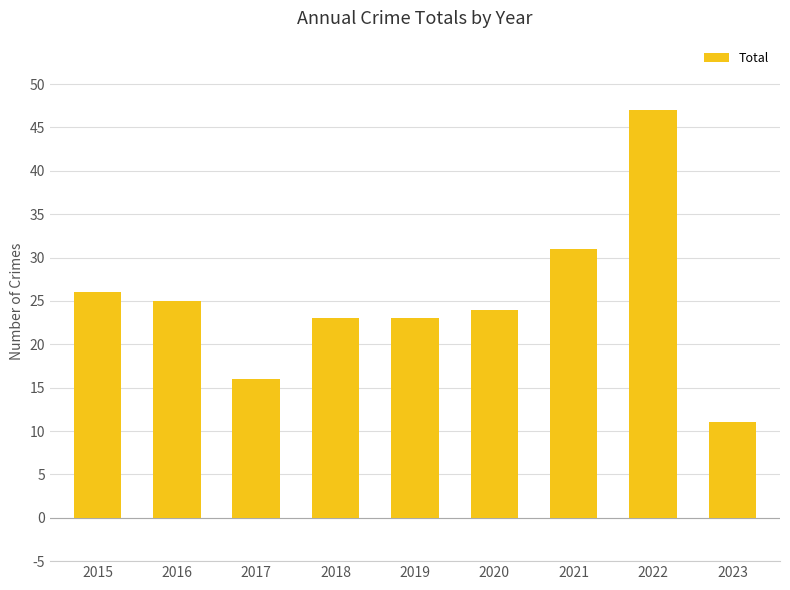

Reading left to right, transcribe all the data shown in this chart.

26	25	16	23	23	24	31	47	11